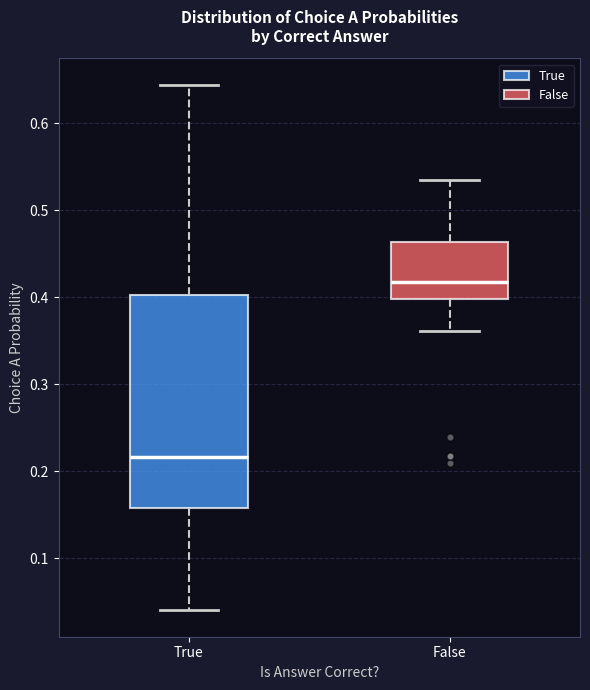

Which box's median line is the highest?

False